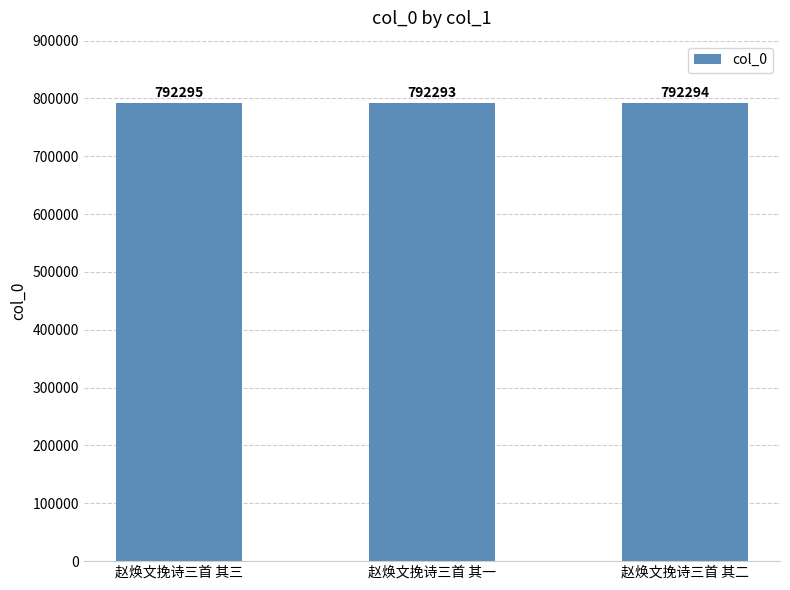

How many values are below 792294?

1